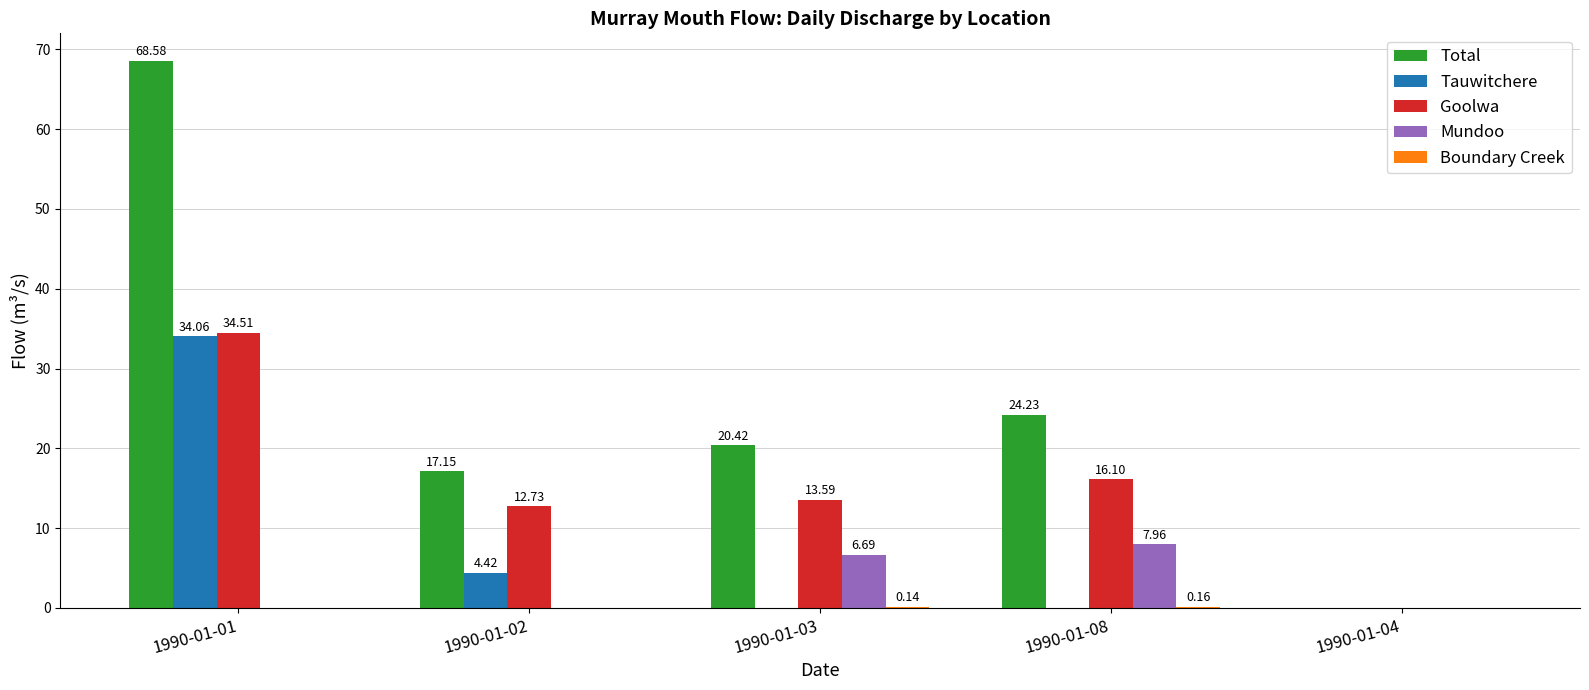

Which series has the widest spread of values?

Total